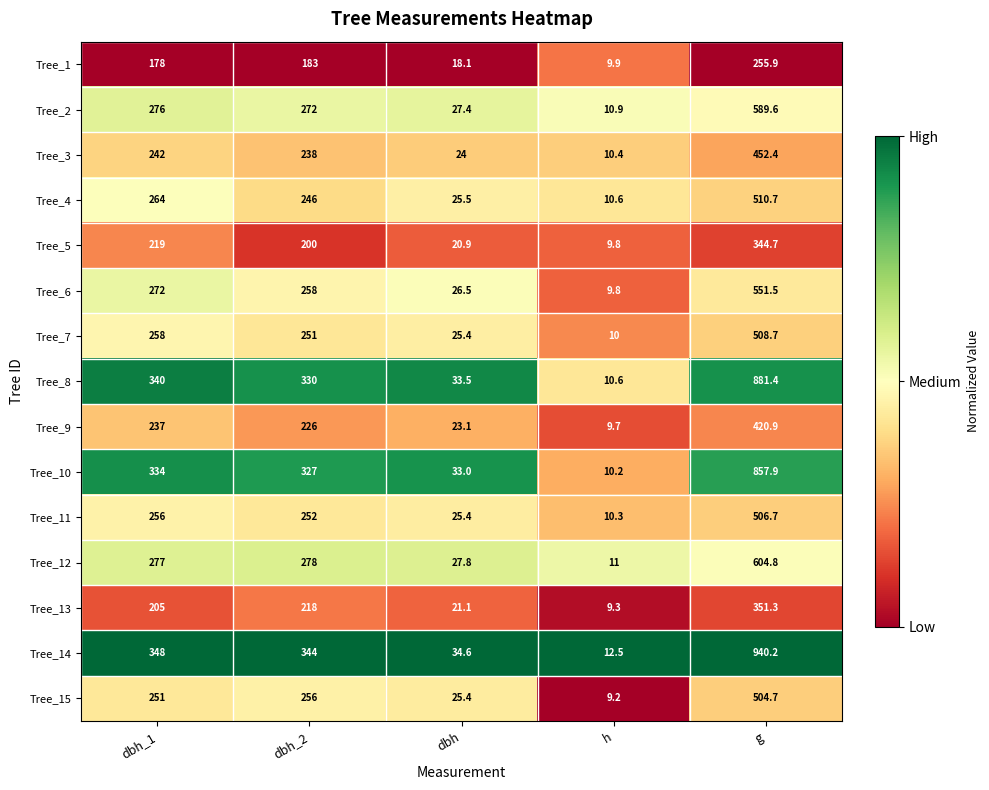

What is the spread (max minus min) of values at dbh_2?

161.0